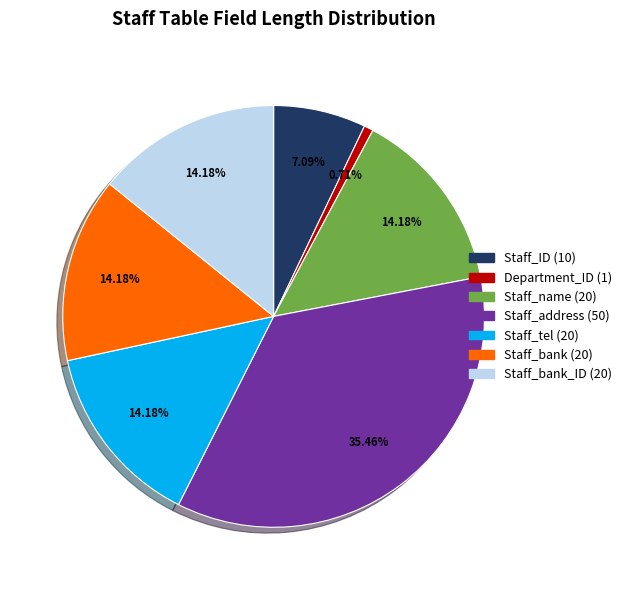

Does any single category account for the majority?

No